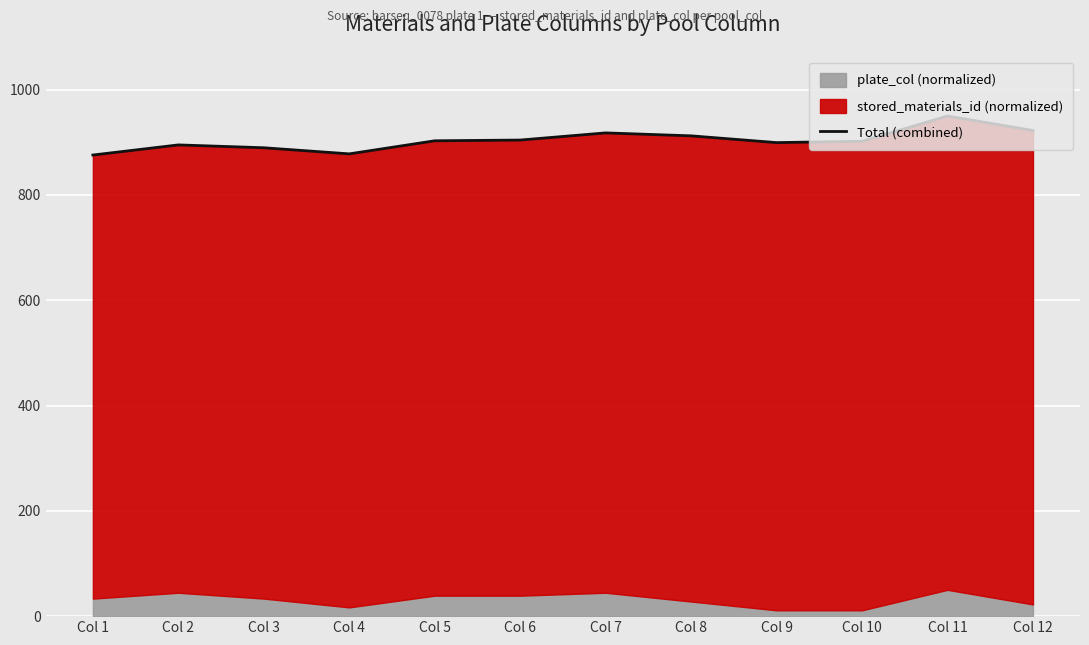

The value at Col 12 is 583.6. True or false?

False